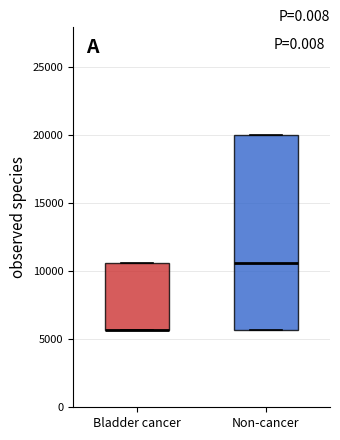

Which box is the tallest, from its lower edge to its upper edge?

Non-cancer